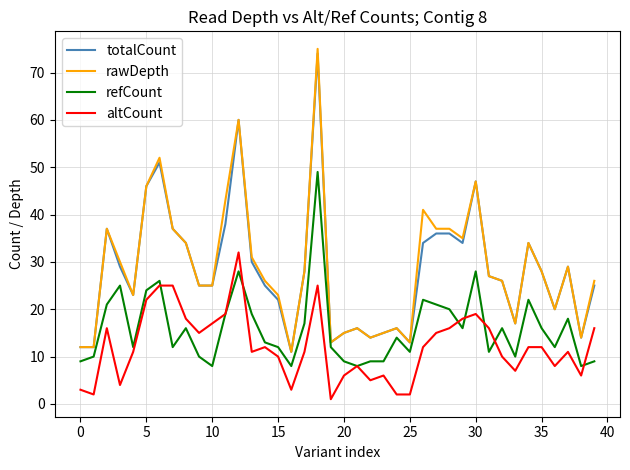

Count the number of categories in the chart.

40